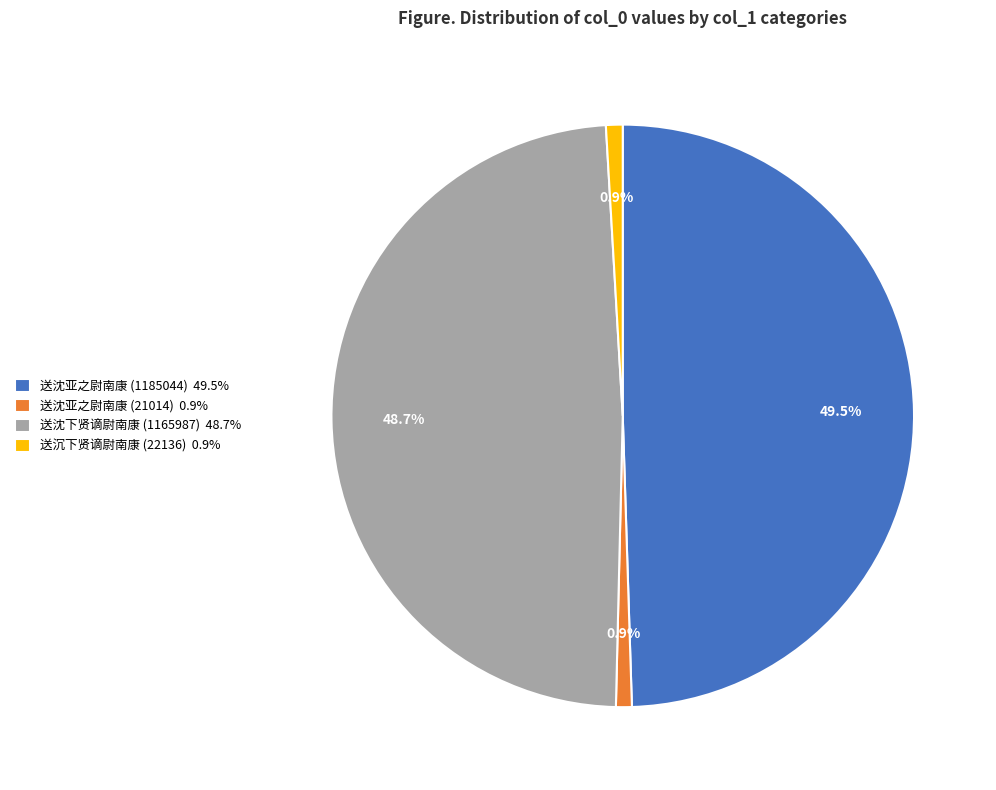

What is the total percentage of 送沈亚之尉南康 (21014) and 送沈下贤谪尉南康 (1165987)?

49.6%